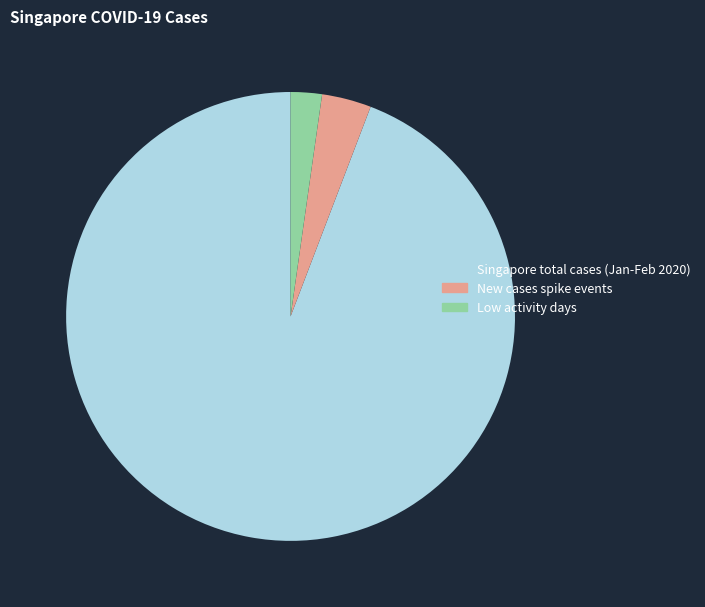

What is the smallest slice in the pie chart?

Low activity days